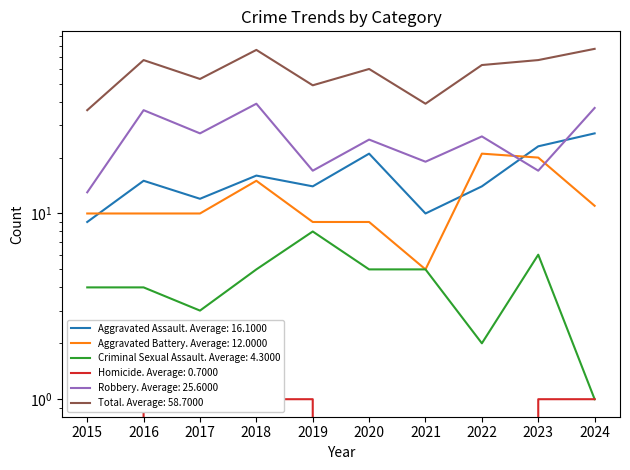

The Criminal Sexual Assault series shows 3 at 2017. True or false?

True